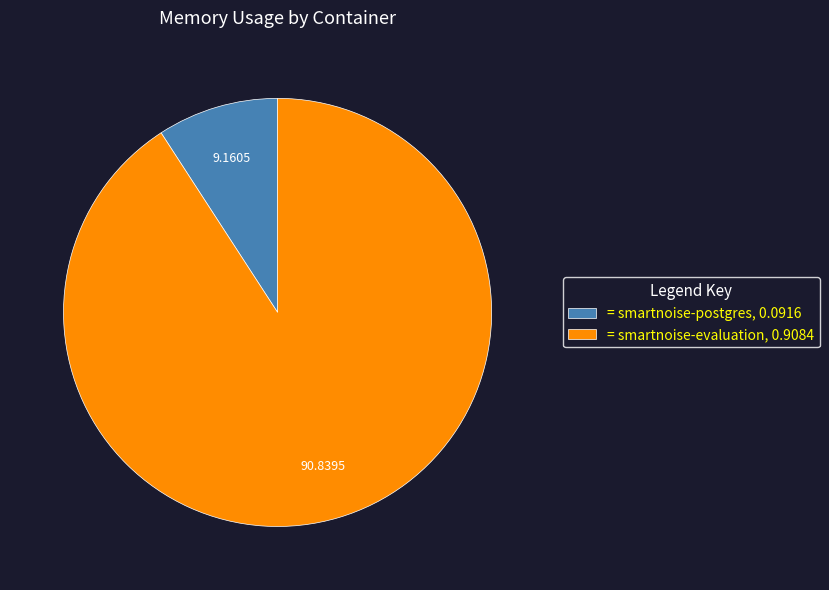

Combined, do = smartnoise-postgres, 0.0916 and = smartnoise-evaluation, 0.9084 account for over 50%?

Yes